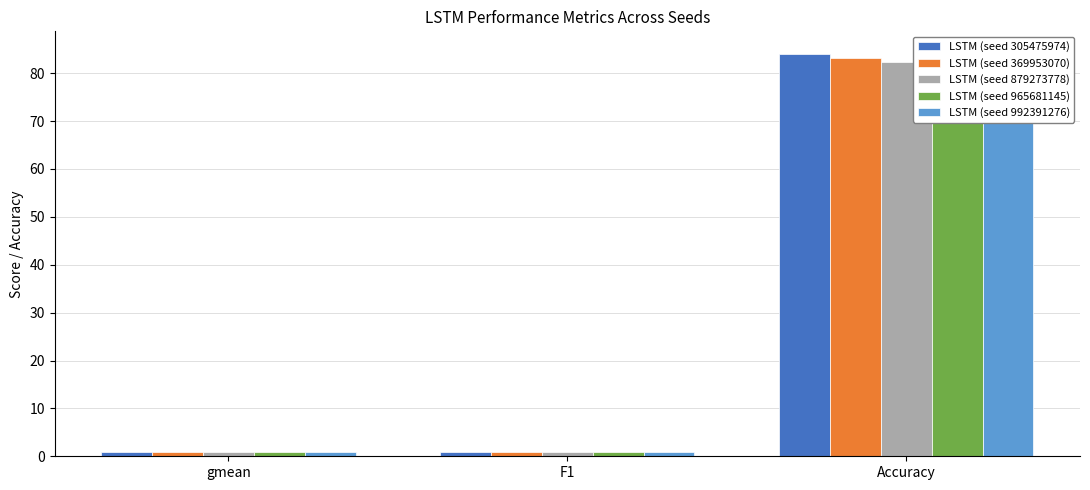

Is the value of LSTM (seed 305475974) at F1 greater than the value of LSTM (seed 992391276) at gmean?

Yes